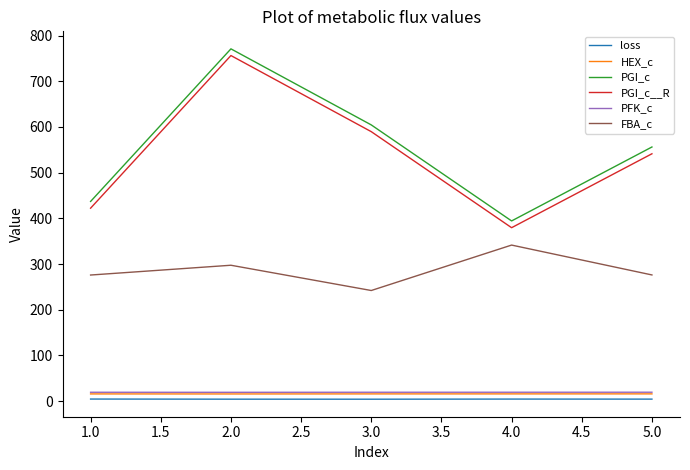

What is the sum of all PGI_c__R values?

2689.4